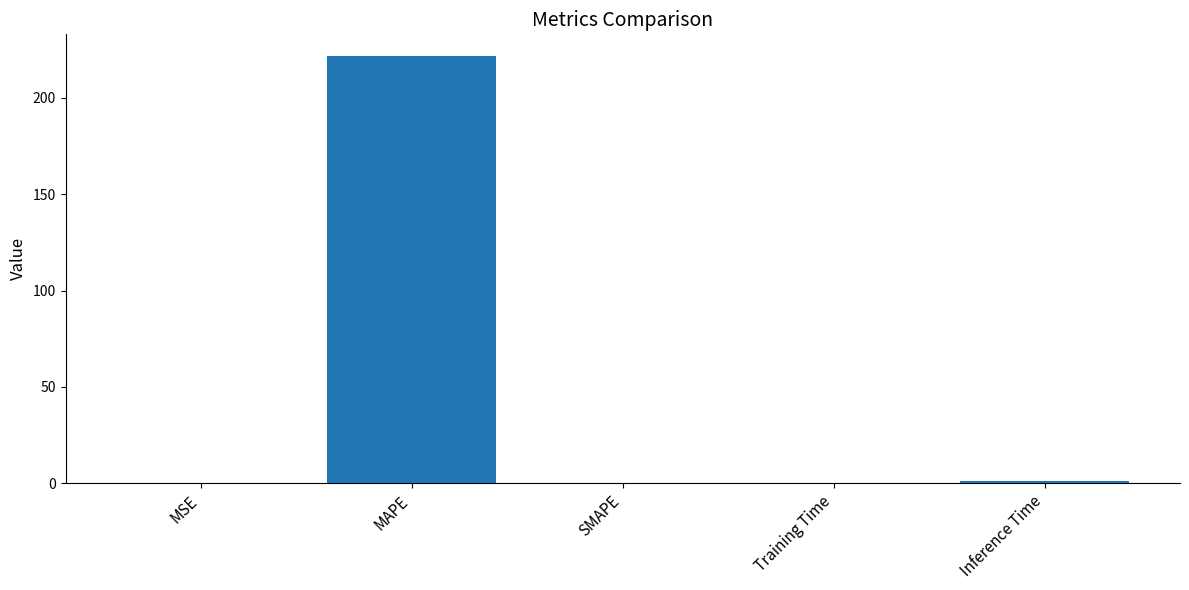

What is the approximate value at MAPE?

221.9